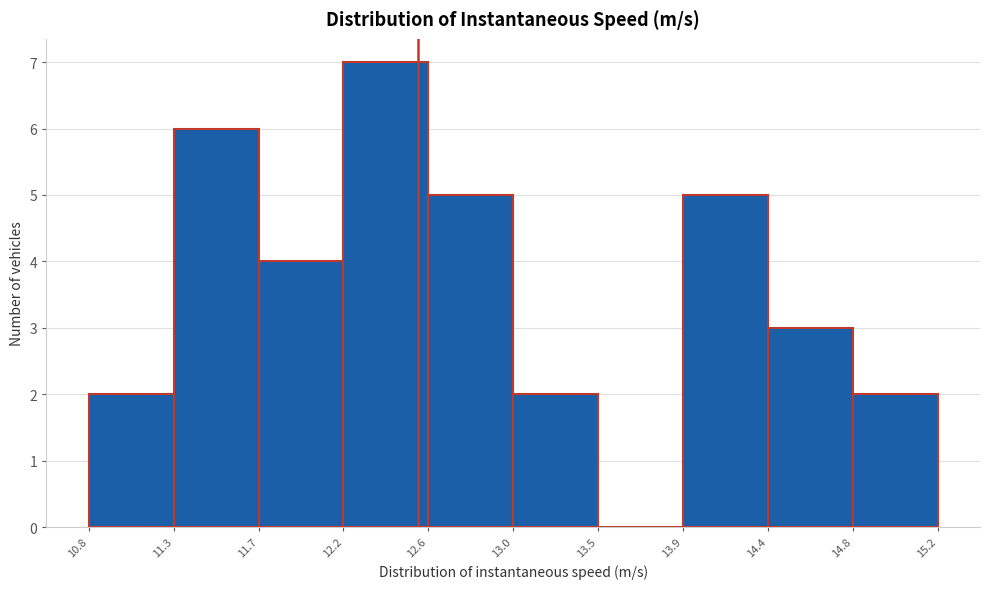

Reading left to right, list every bar in this chart as the range it spans on the x-axis followed by its height. The values are not printed on the chart, so give them approximately, as read against the axis.

10.8 to 11.3: 2
11.3 to 11.7: 6
11.7 to 12.2: 4
12.2 to 12.6: 7
12.6 to 13.0: 5
13.0 to 13.5: 2
13.5 to 13.9: 0
13.9 to 14.4: 5
14.4 to 14.8: 3
14.8 to 15.2: 2